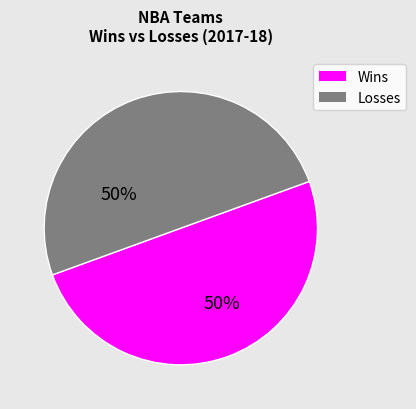

To the nearest percent, what is the average slice percentage?

50%